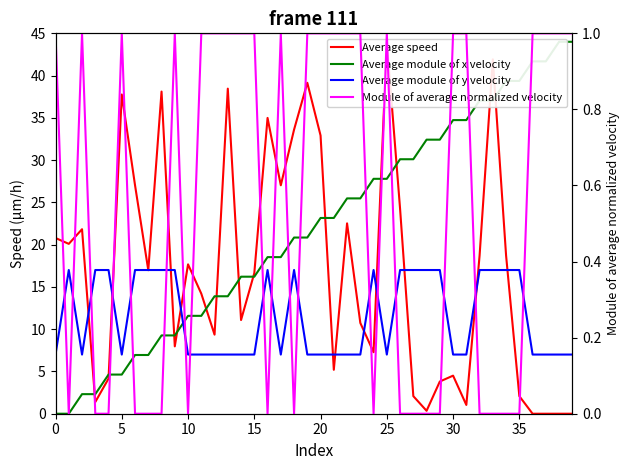

True or false: Average speed has more than 0 points higher than both neighbors.

True